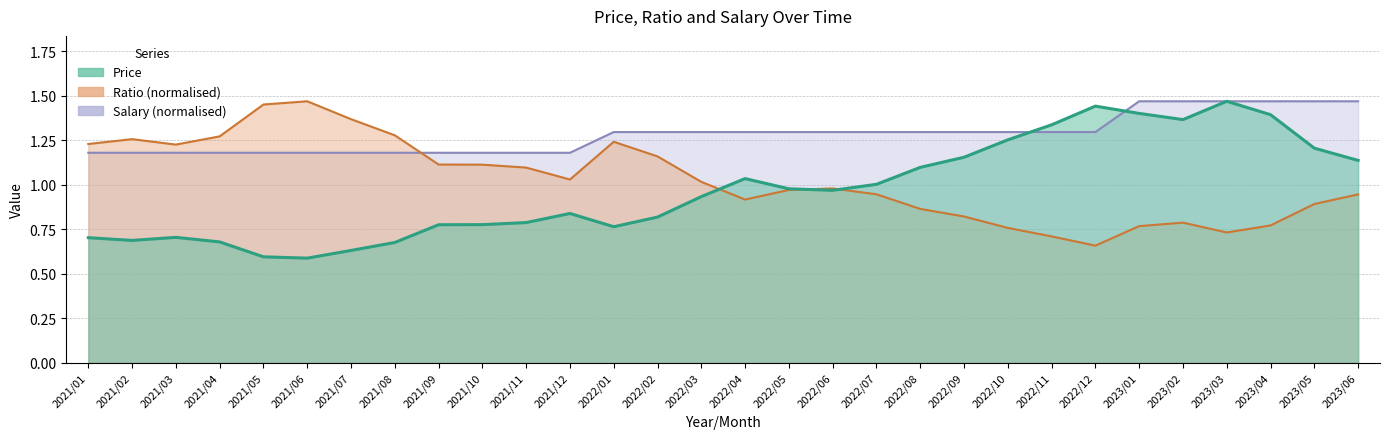

True or false: Price has more than 1 points higher than both neighbors.

True